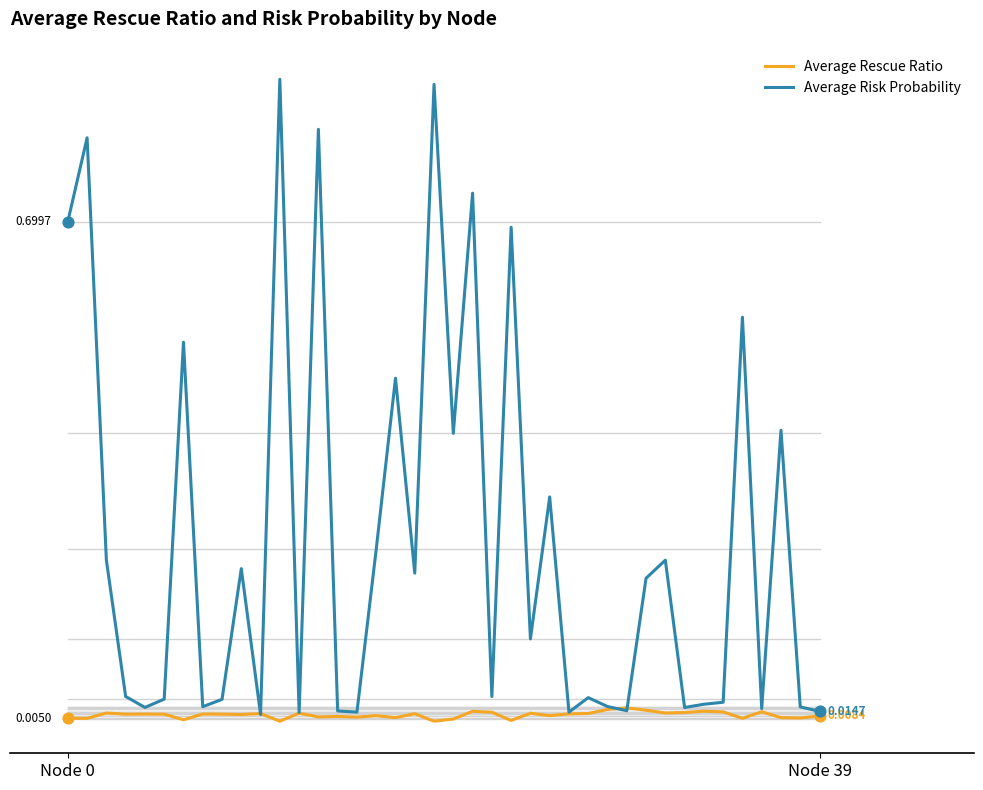

What are all the series names shown in the legend?

Average Rescue Ratio, Average Risk Probability